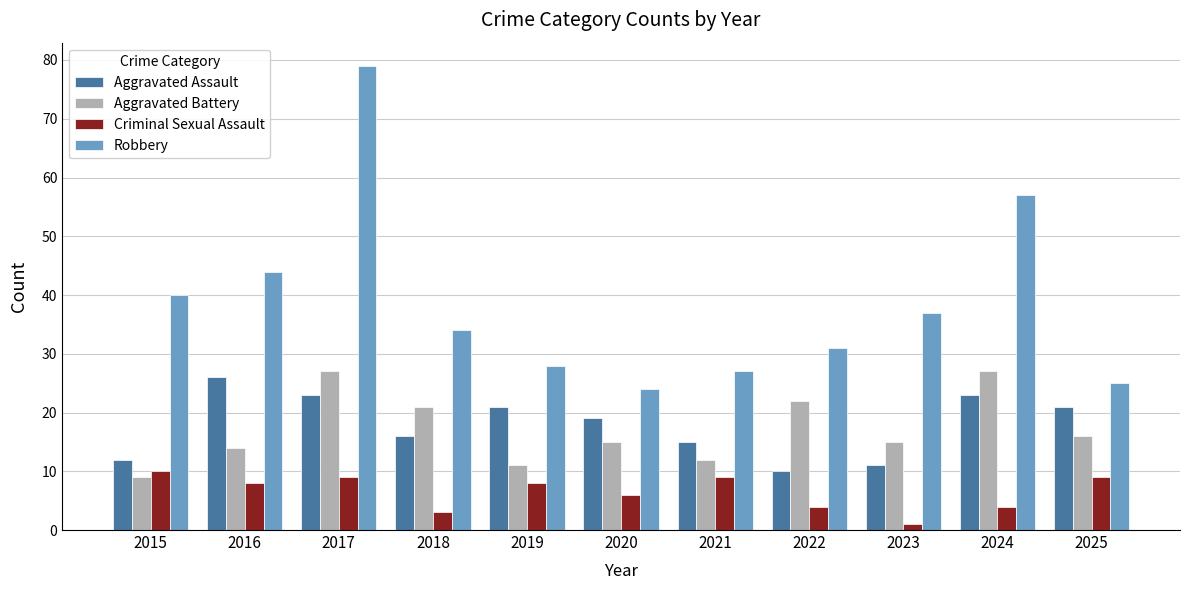

The Robbery series shows 25 at 2025. True or false?

True